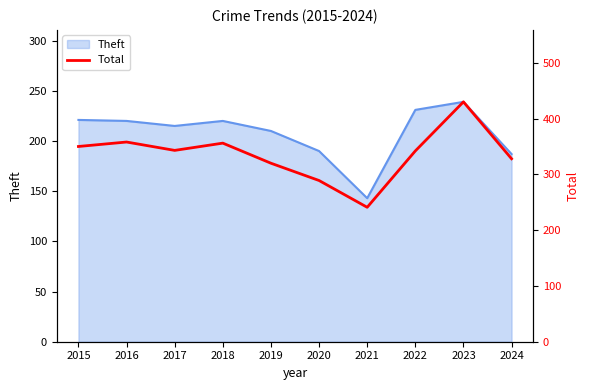

At which category does the data reach its first local peak?

2016